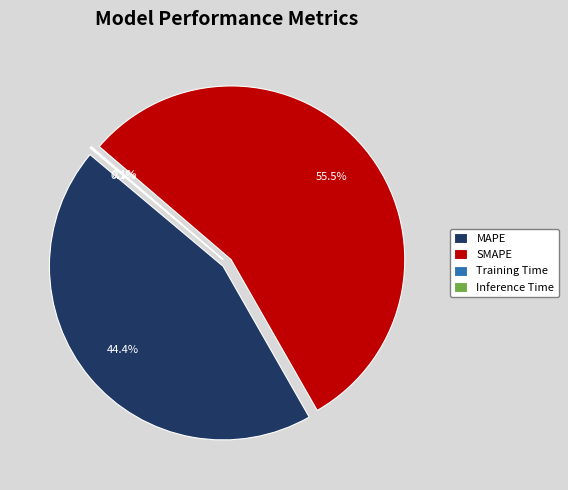

To the nearest percent, what is the combined percentage of Inference Time and MAPE?

44%